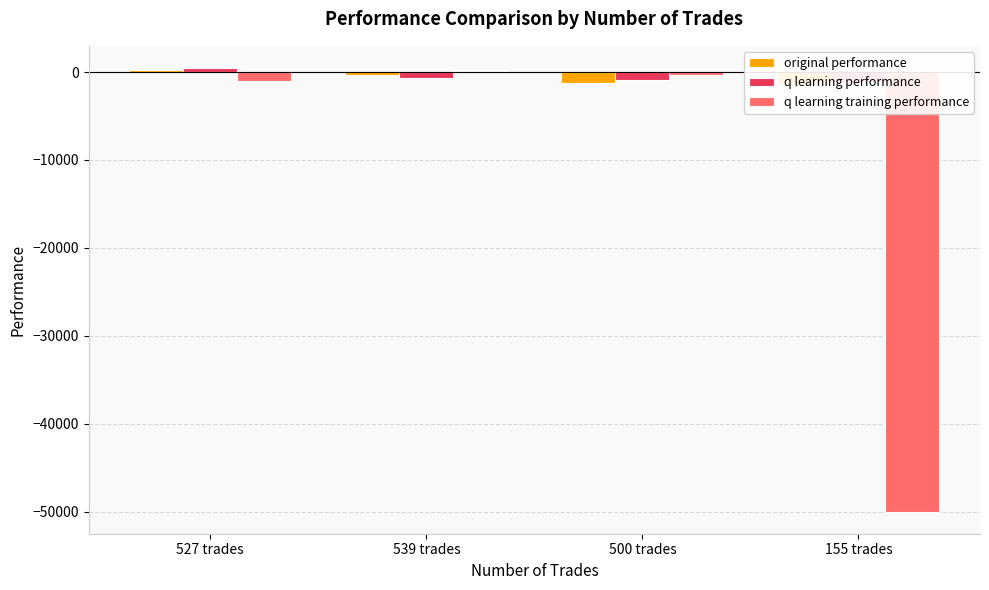

Are the bars horizontal?

No